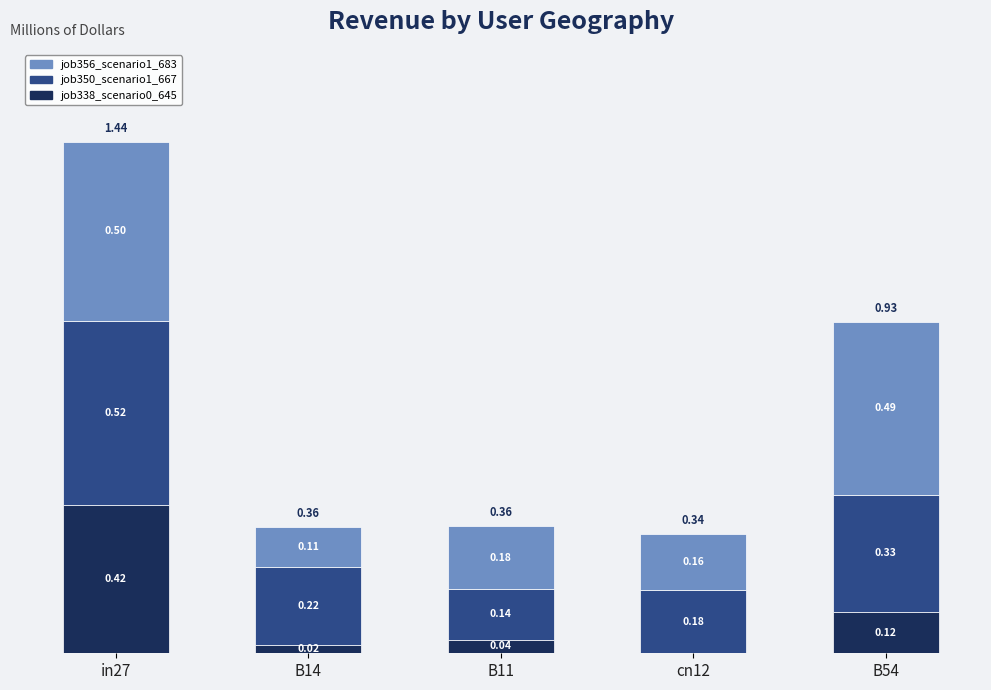

At which category is the sum across all series the highest?

in27